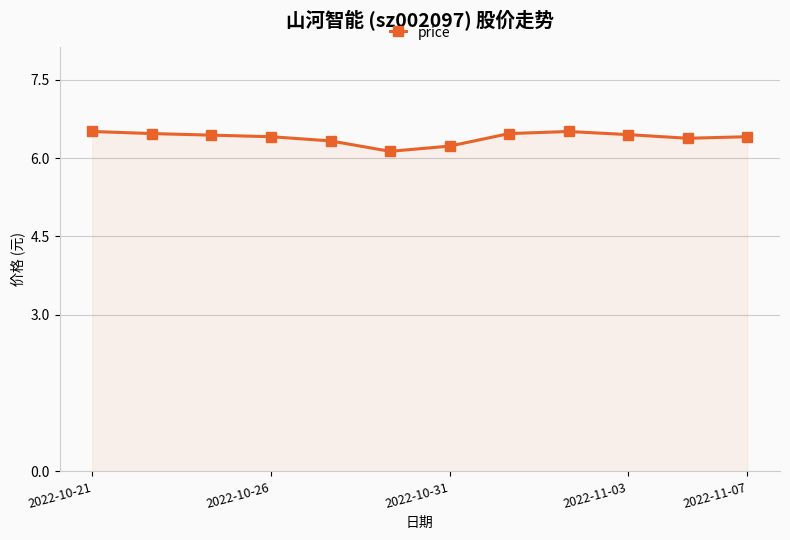

How many values are between 6 and 7?

12